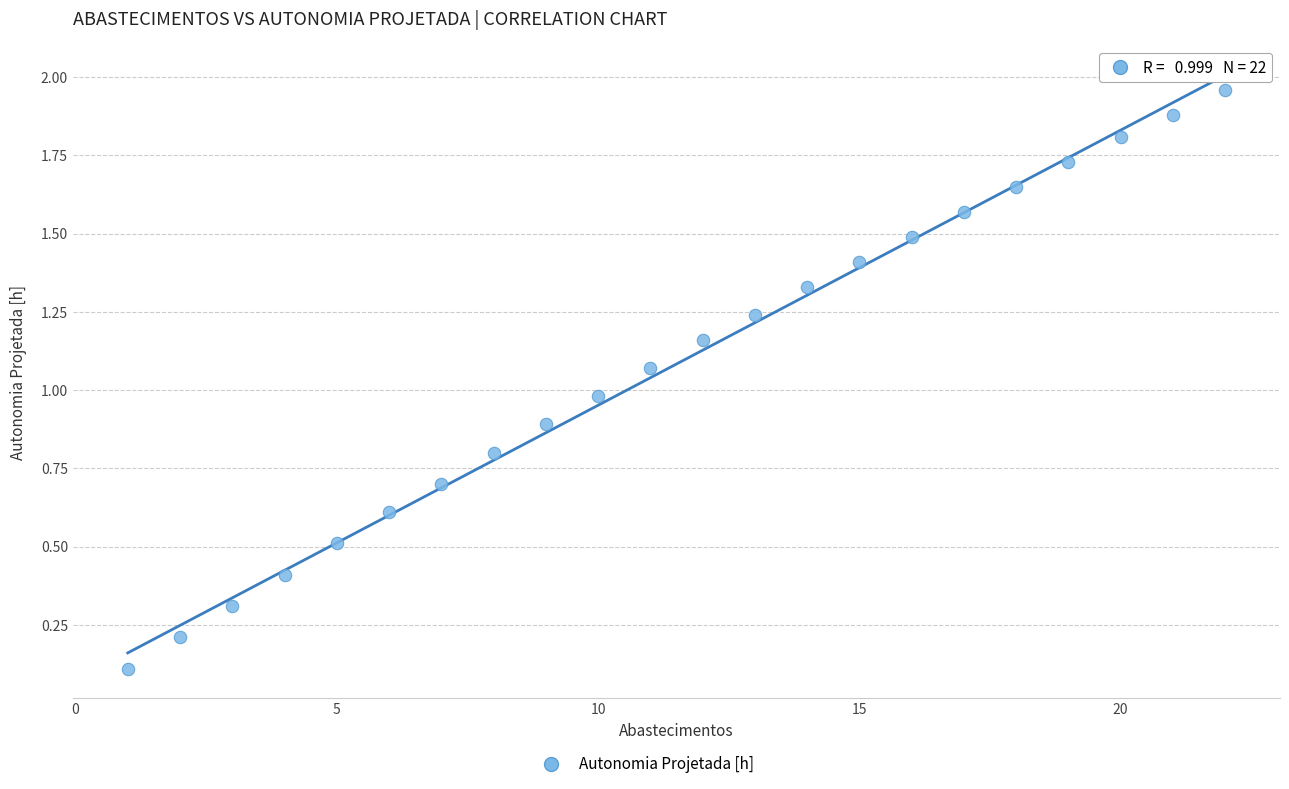

What is the range of X values (max minus min)?

21.0